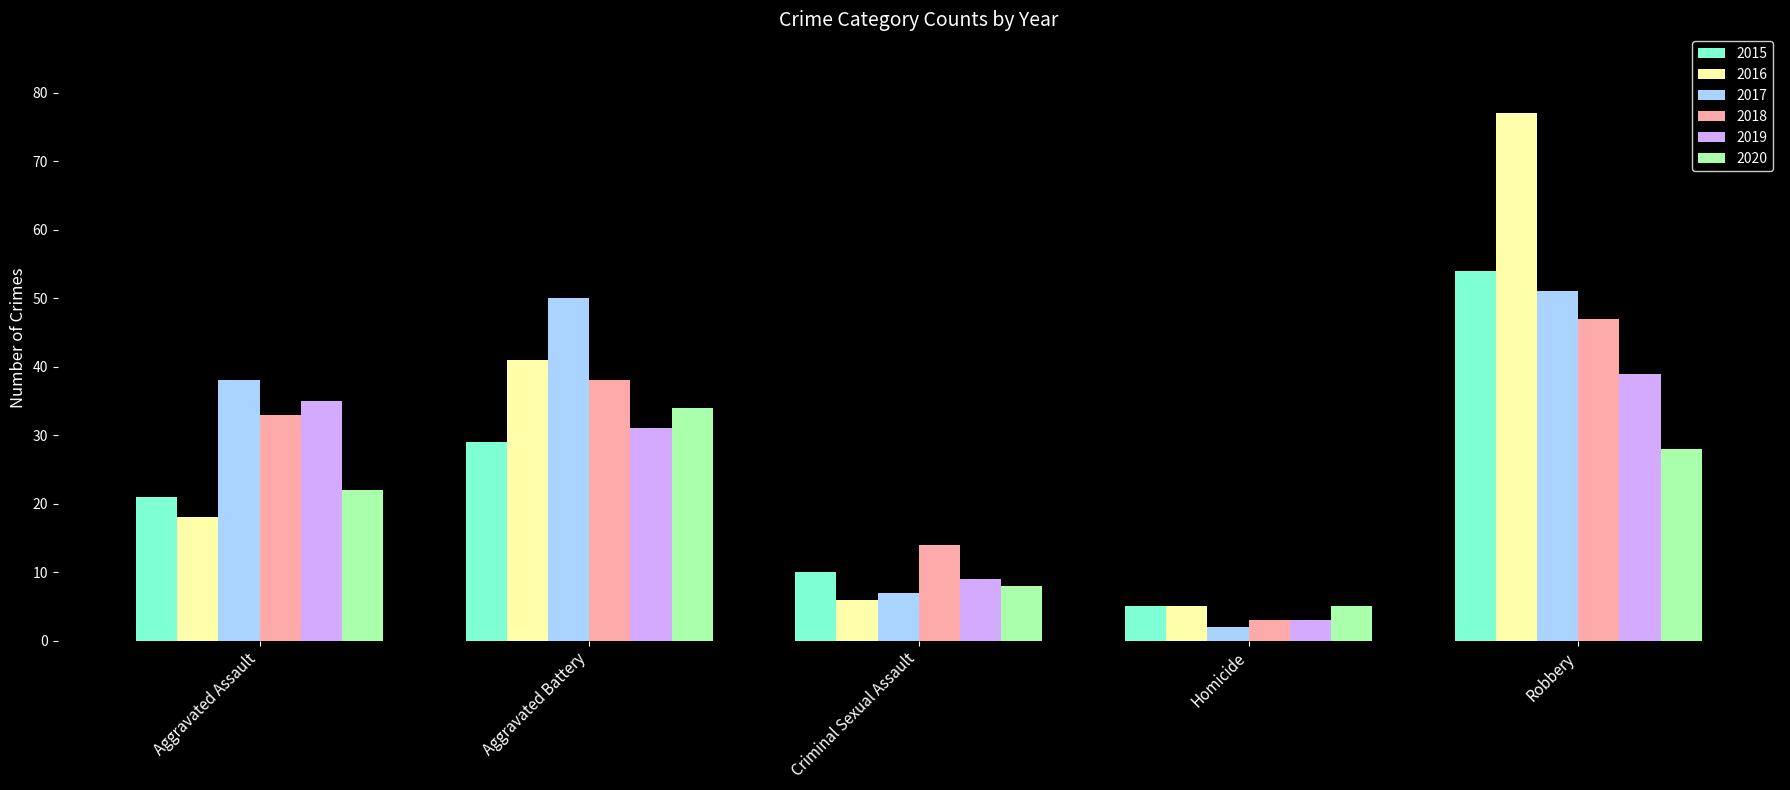

Which series has the largest range (max minus min)?

2016